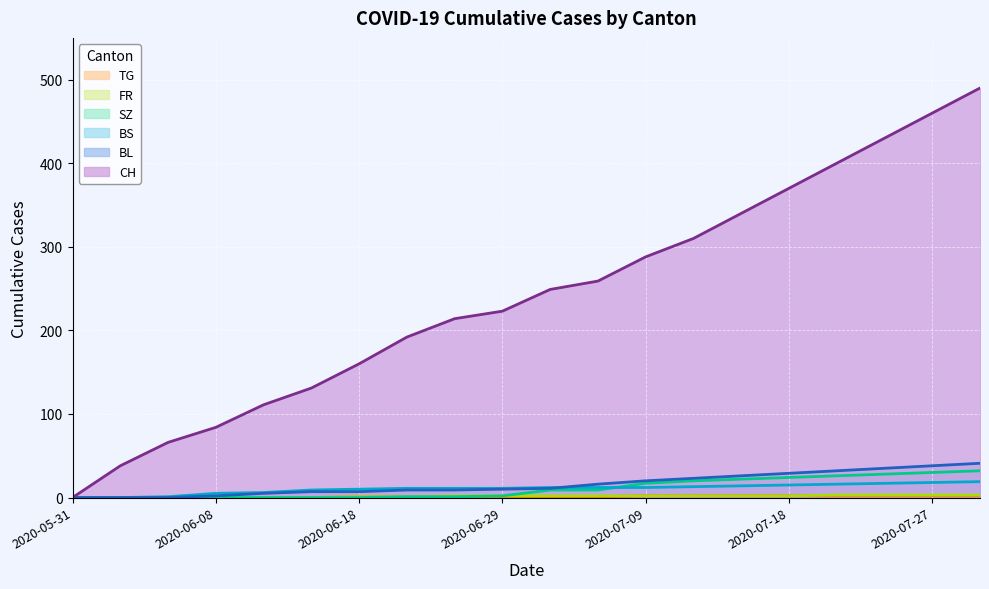

What is the value of the SZ point at the 18th from the left?

28